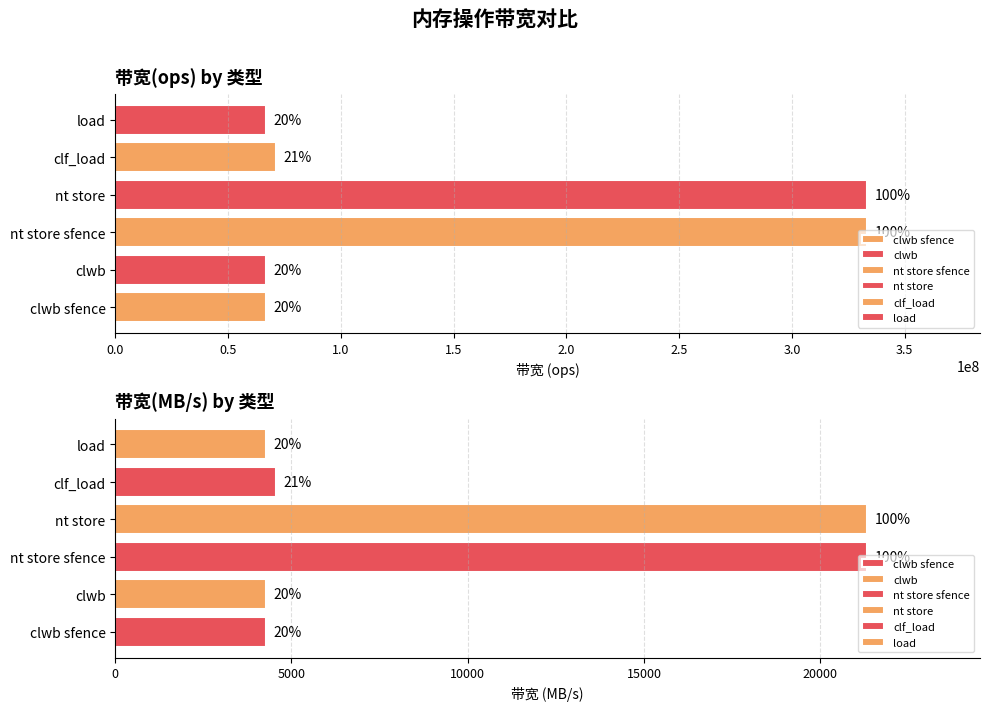

Reading left to right, list all the values displayed in this chart.

带宽(ops): 66666666	66666666	333333333	333333333	71428571	66666666
带宽(MB/s): 4266	4266	21333	21333	4571	4266